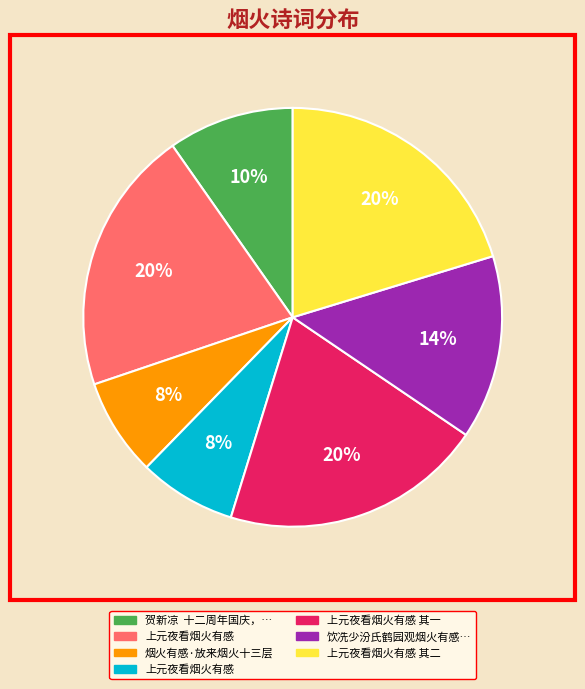

To the nearest percent, what is the average slice percentage?

14%